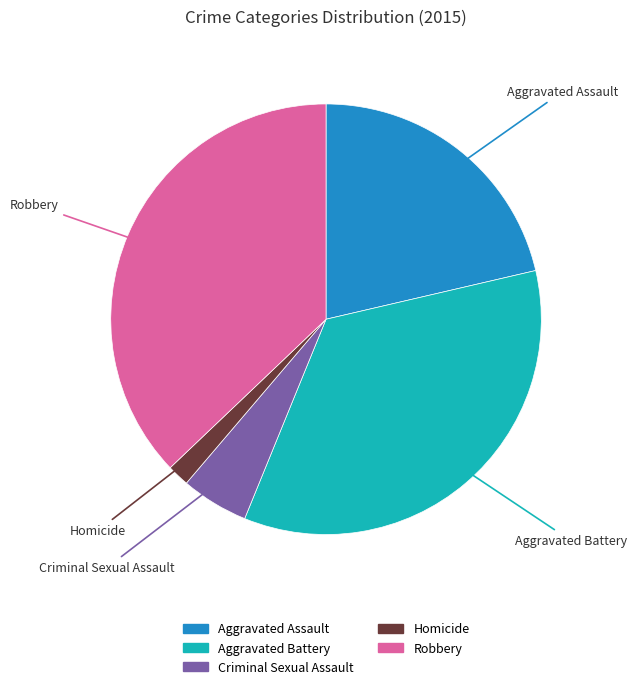

Which category has the biggest portion of the pie?

Robbery